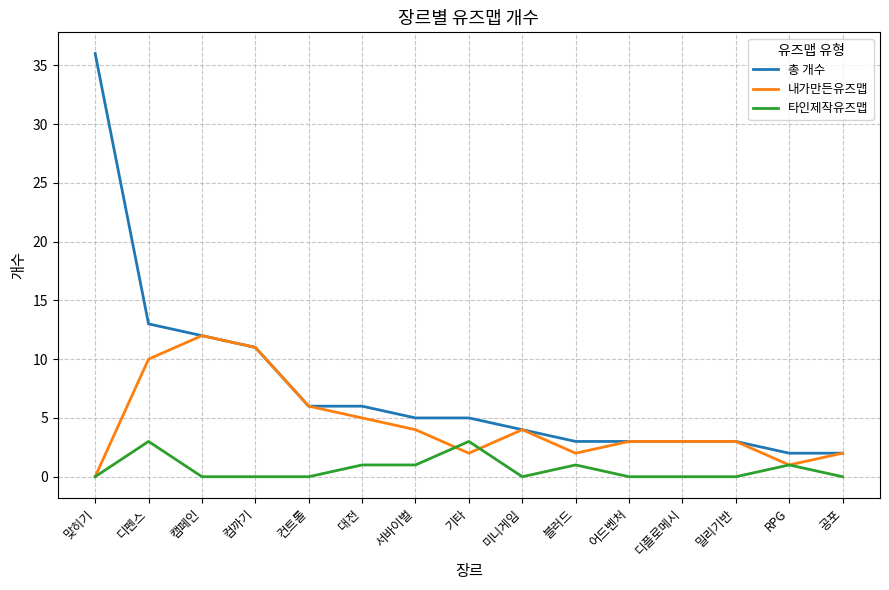

At which label does 내가만든유즈맵 first exceed 3?

디펜스